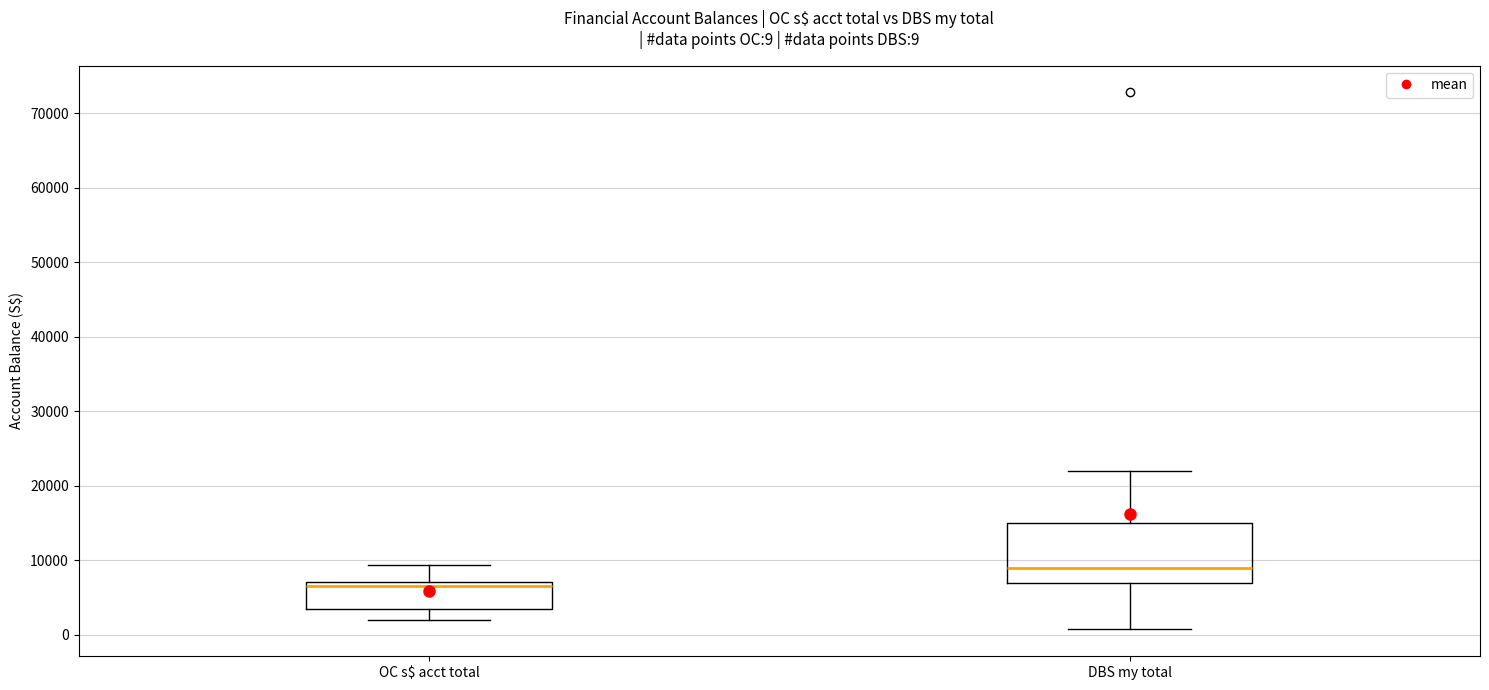

Which box is the tallest, from its lower edge to its upper edge?

DBS my total